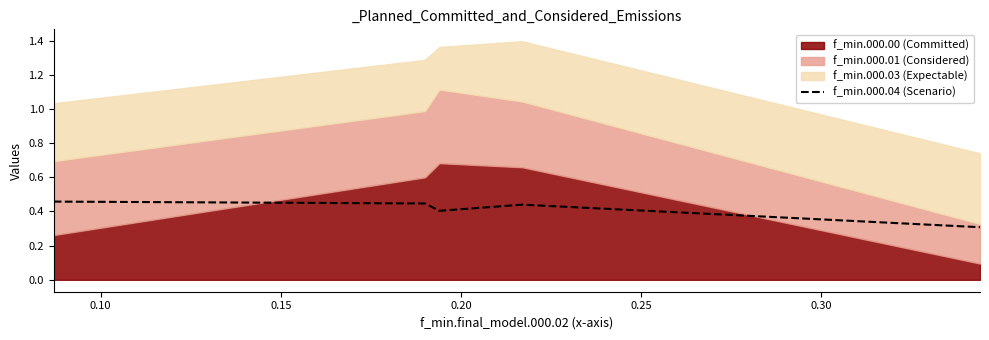

True or false: the data shows 0.4 at 0.15.

True